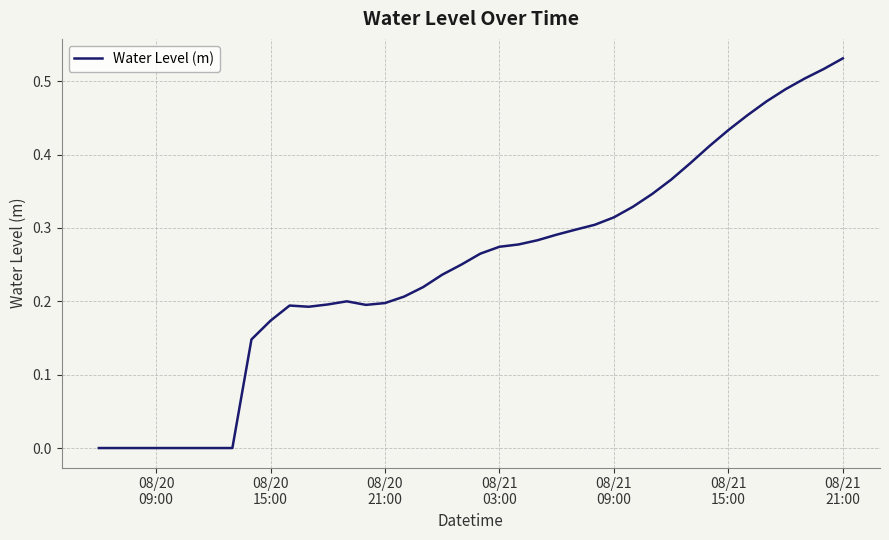

What is the value of the 19th point from the left?

0.2